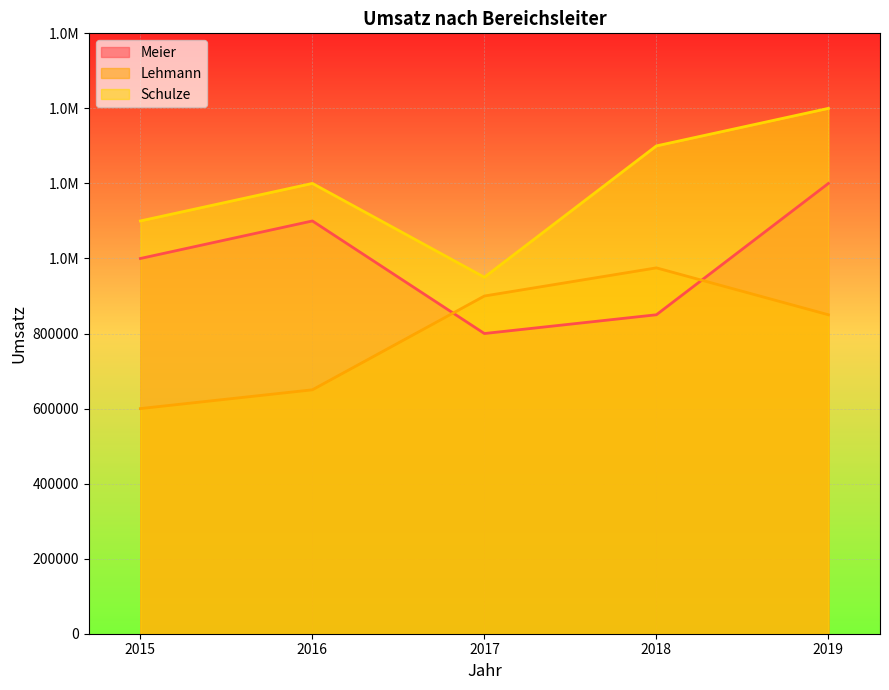

What is the spread (max minus min) of values at 2018?

450000